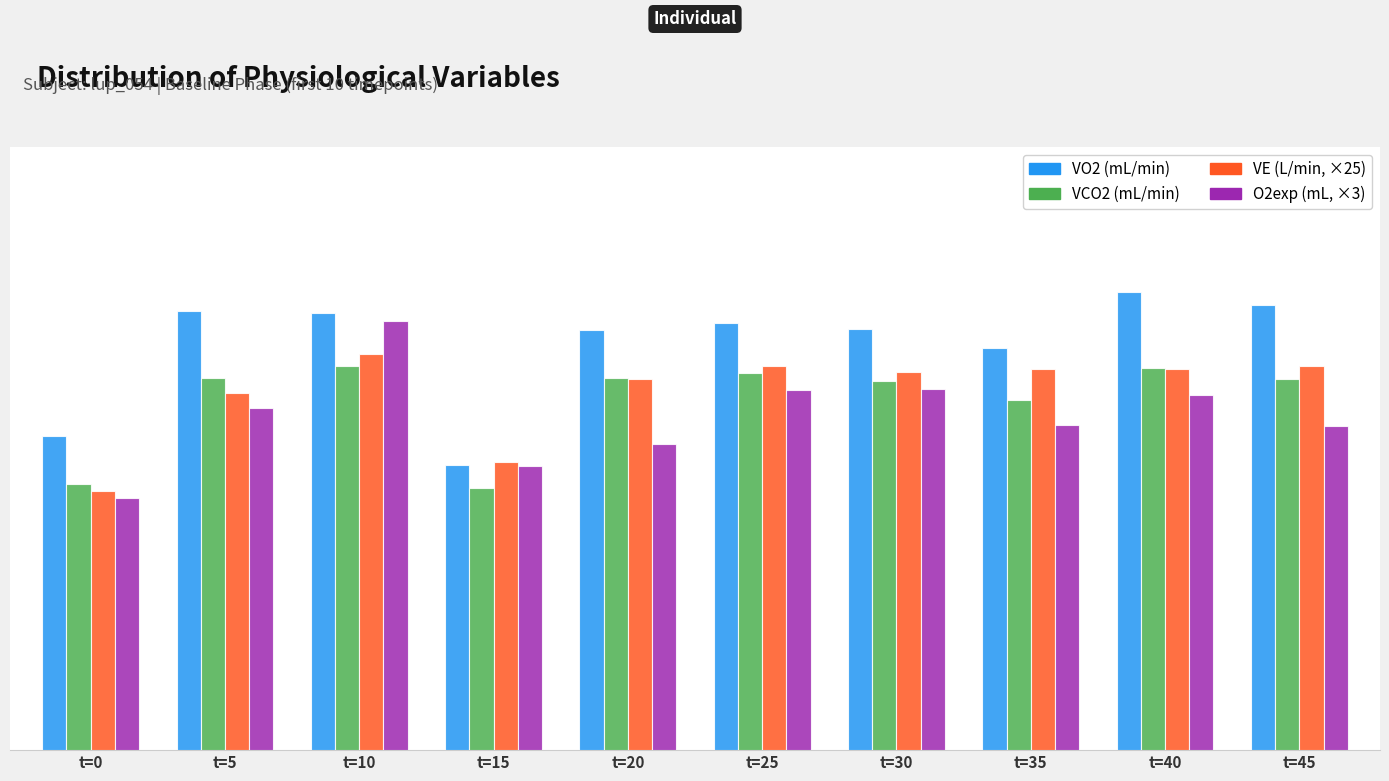

At which category does the chart reach its peak across all series?

t=40